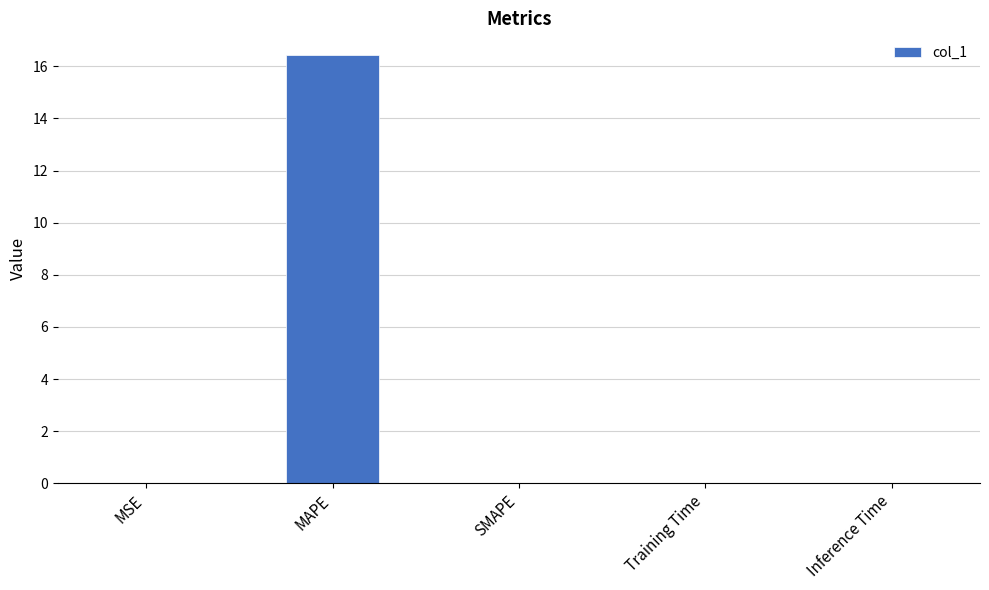

Which has a higher value, SMAPE or MAPE?

MAPE